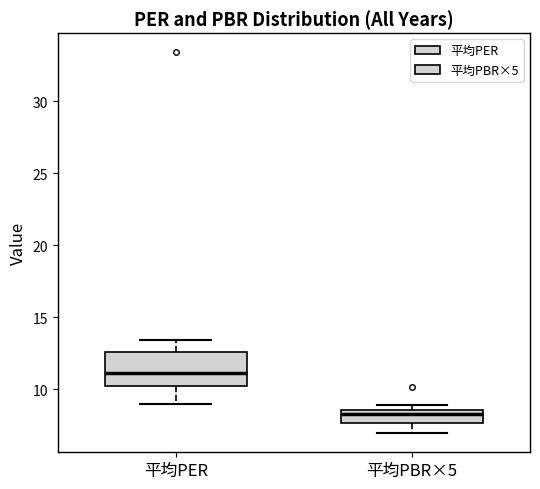

Reading left to right, read every box against the y-axis: the position of its median line, the range the box covers, and the ends of its whiskers. The values are not printed on the chart, so give them approximately, as read against the axis.

平均PER: median 11.0, box 10.0 to 12.5, whiskers 9.0 to 13.5
平均PBR×5: median 8.5 (just below the box's upper edge), box 7.5 to 8.5, whiskers 7.0 to 9.0